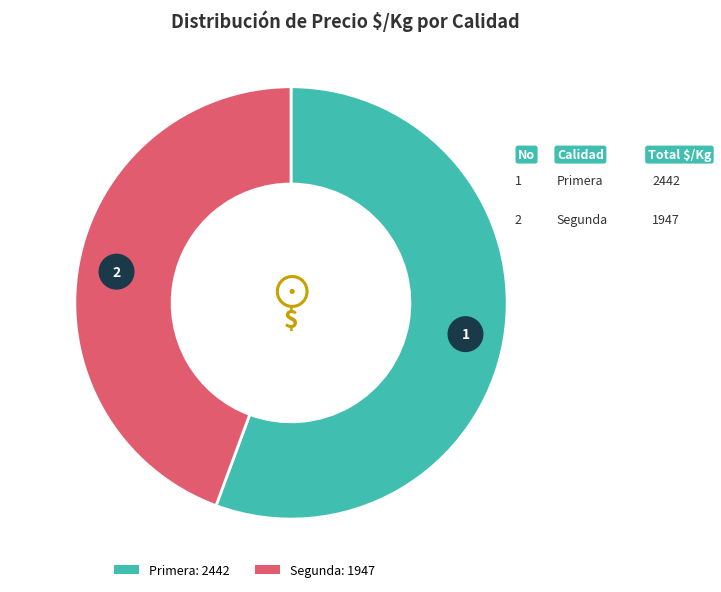

Is 6 the majority of the pie?

No